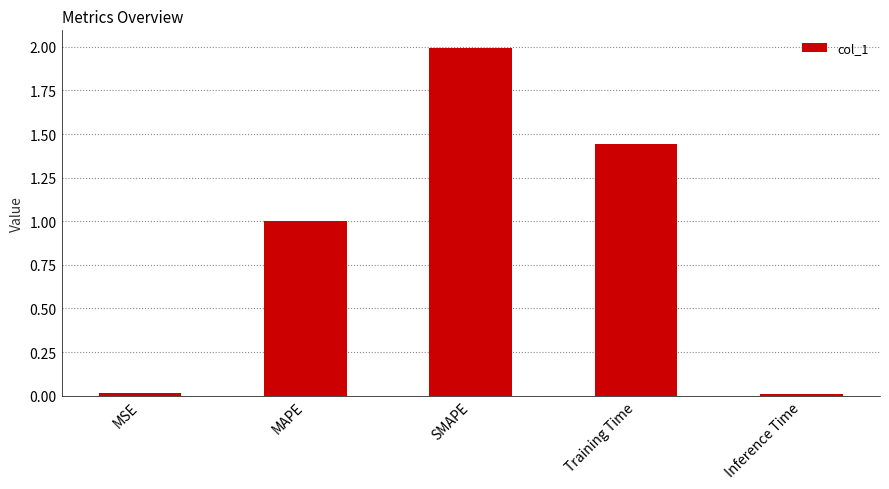

Which label corresponds to the largest value in the chart?

SMAPE